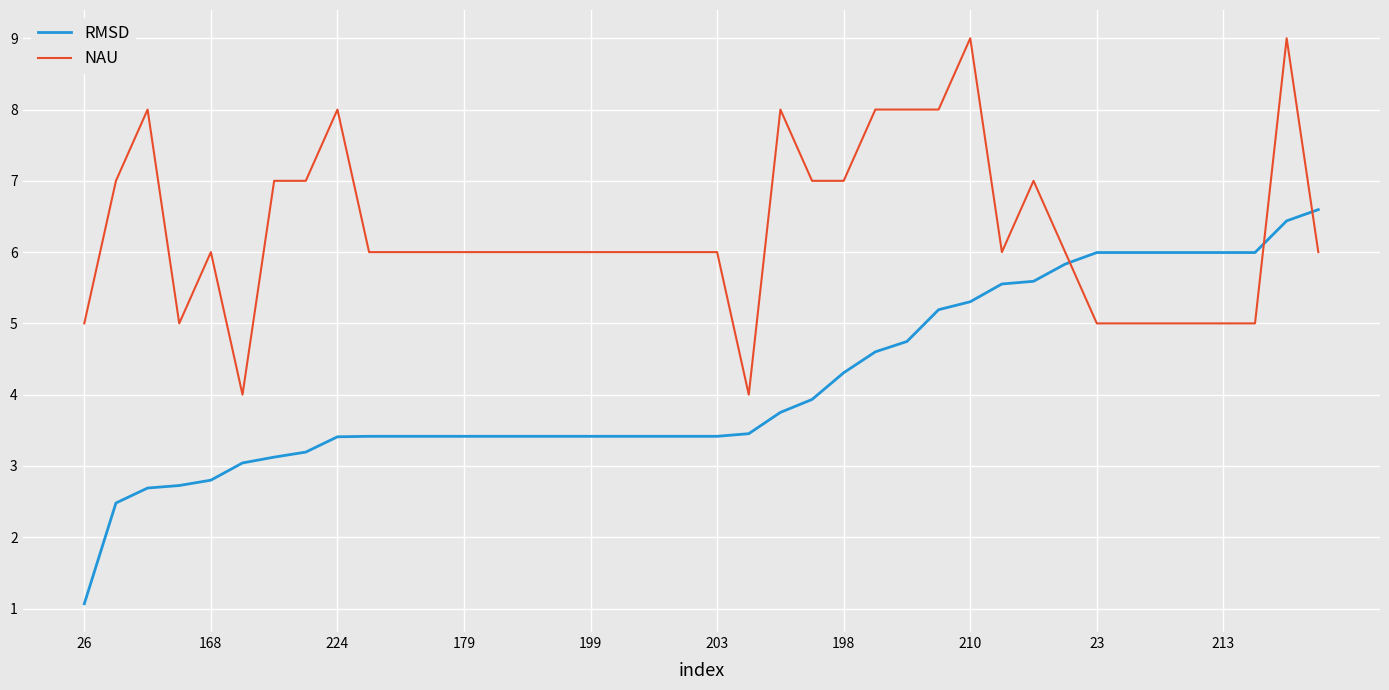

What is the minimum value shown in the chart?

1.1